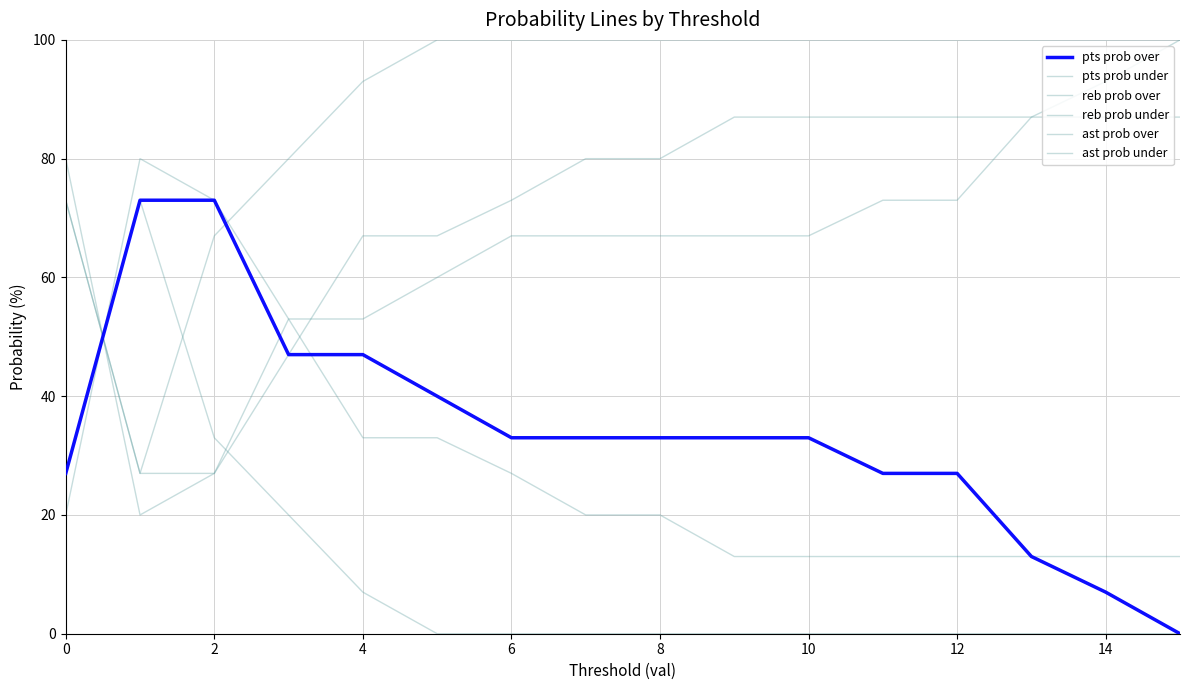

Does the chart have visible grid lines?

Yes